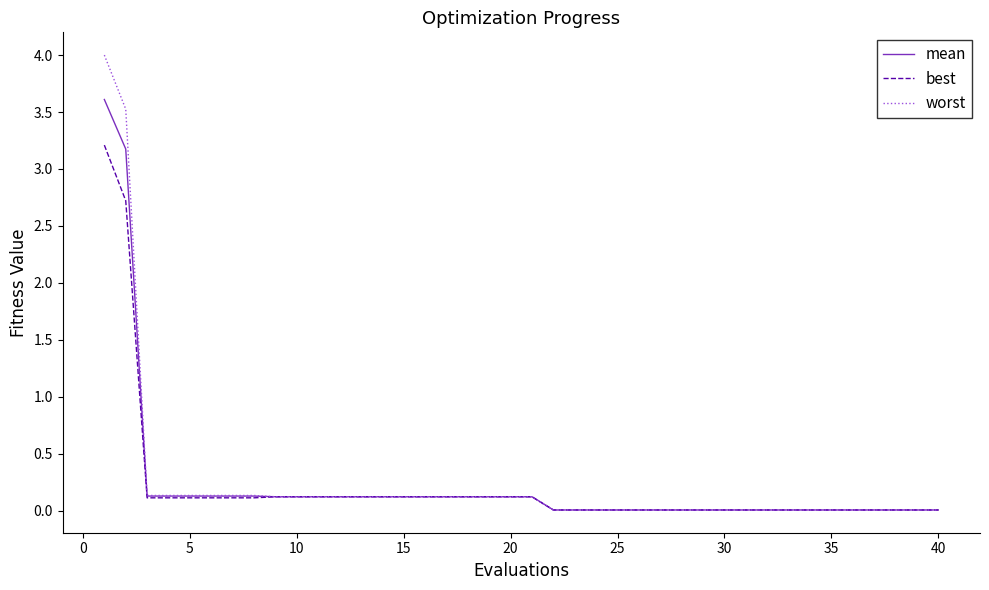

Does the chart display data point markers on the line(s)?

No